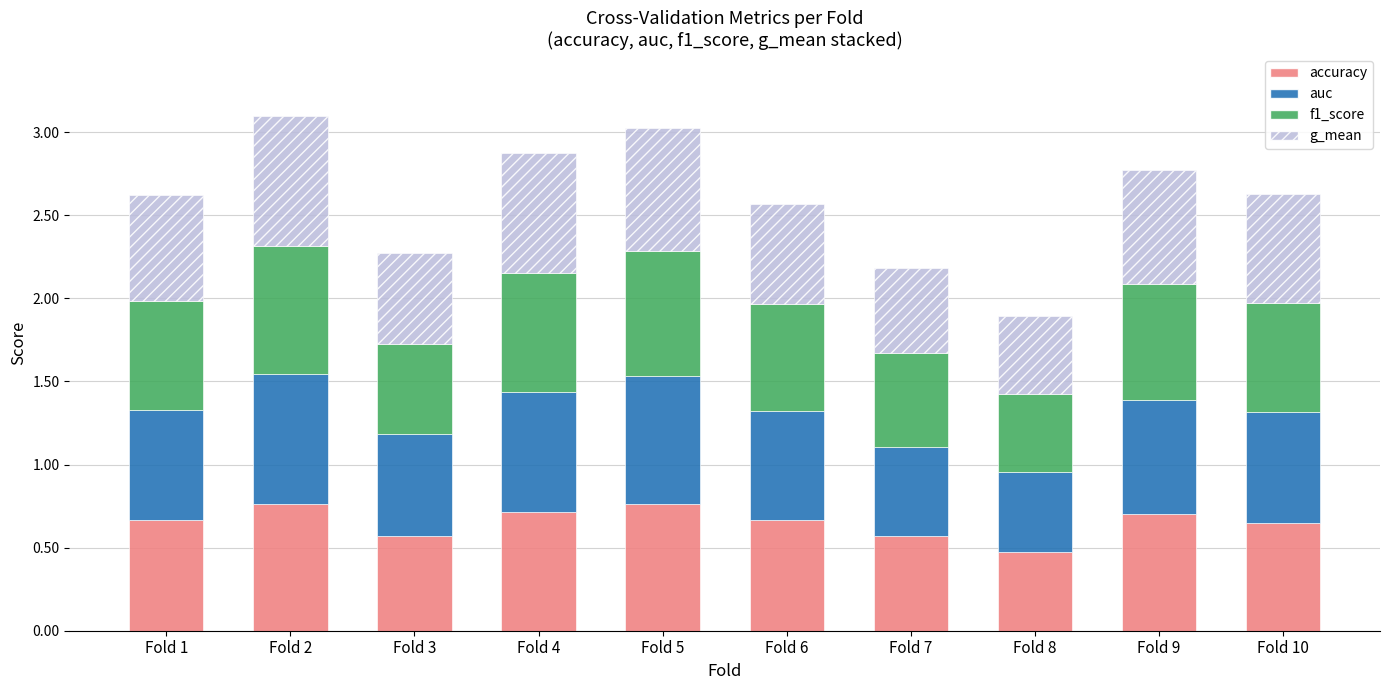

True or false: accuracy has a value of 0.2 at Fold 4.

False